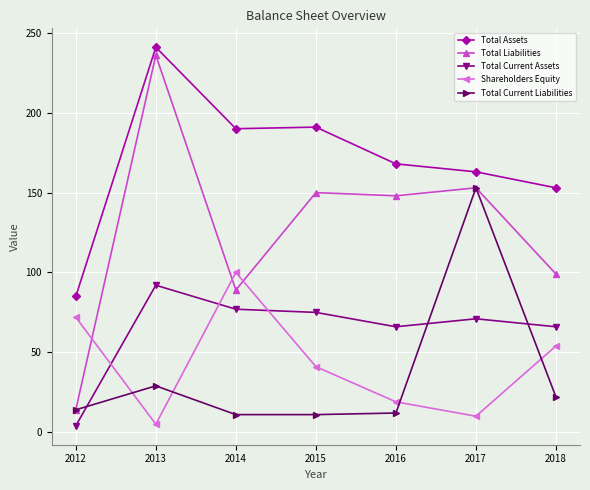

True or false: Shareholders Equity has a value of 54 at 2018.

True